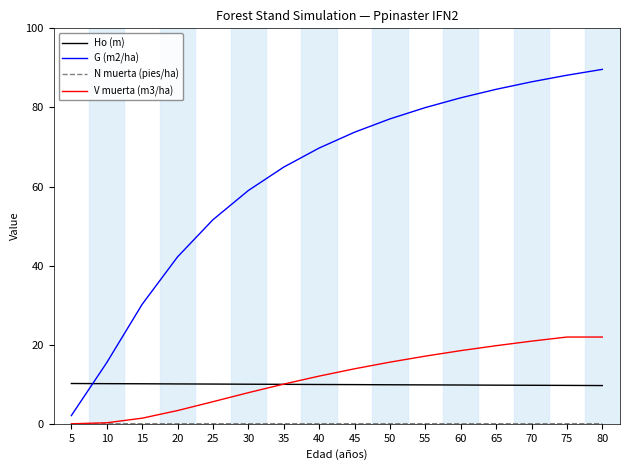

What is the difference between the G (m2/ha) values at 20 and 25?

9.4